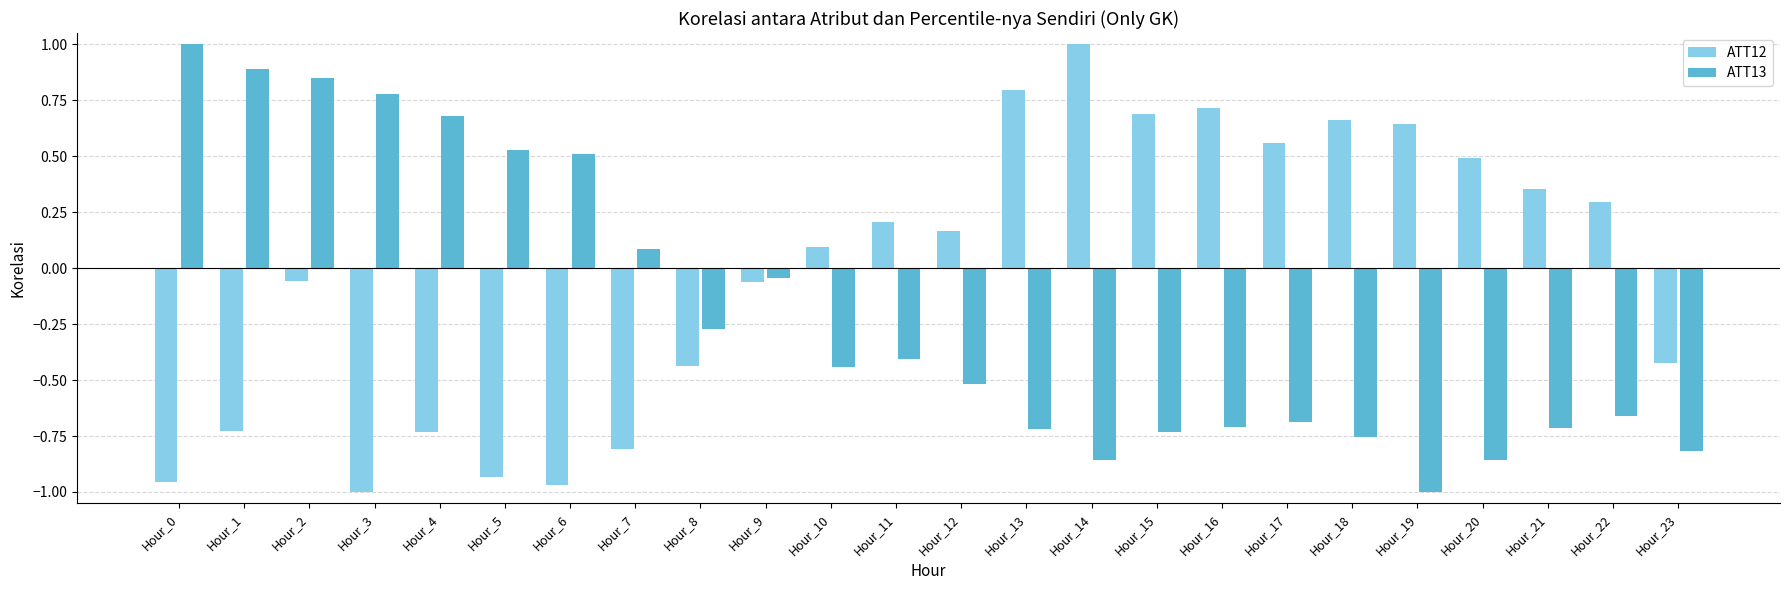

Rank the series at Hour_21 from highest to lowest value.

ATT12, ATT13